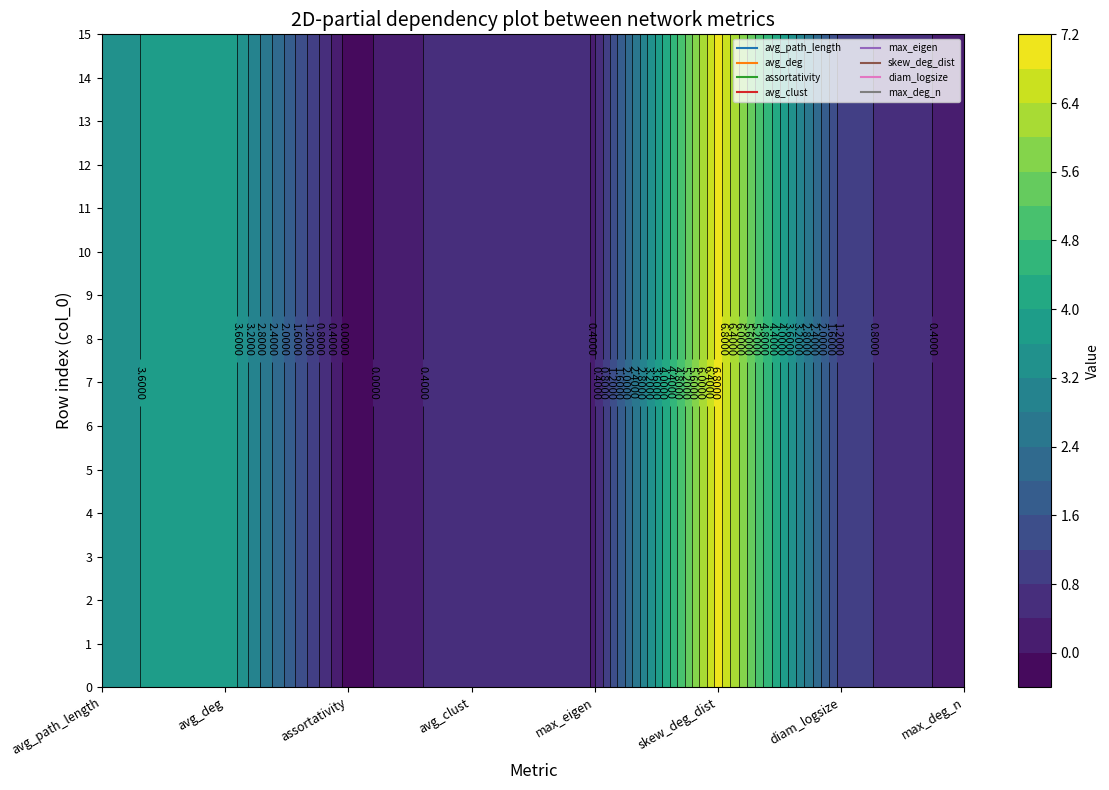

True or false: avg_path_length has a value of 2.3 at 11.

False